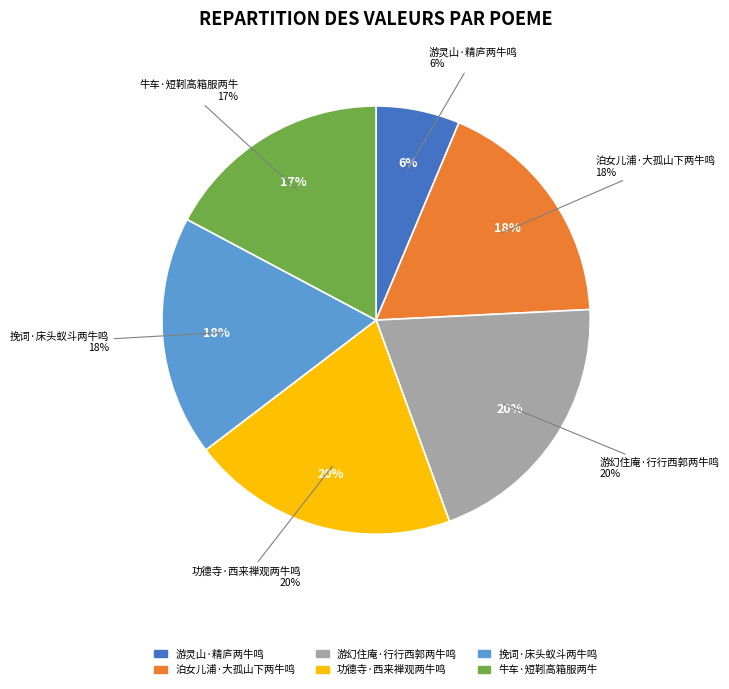

What is the change in value from 泊女儿浦·大孤山下两牛鸣 to 挽词·床头蚁斗两牛鸣?

+5143